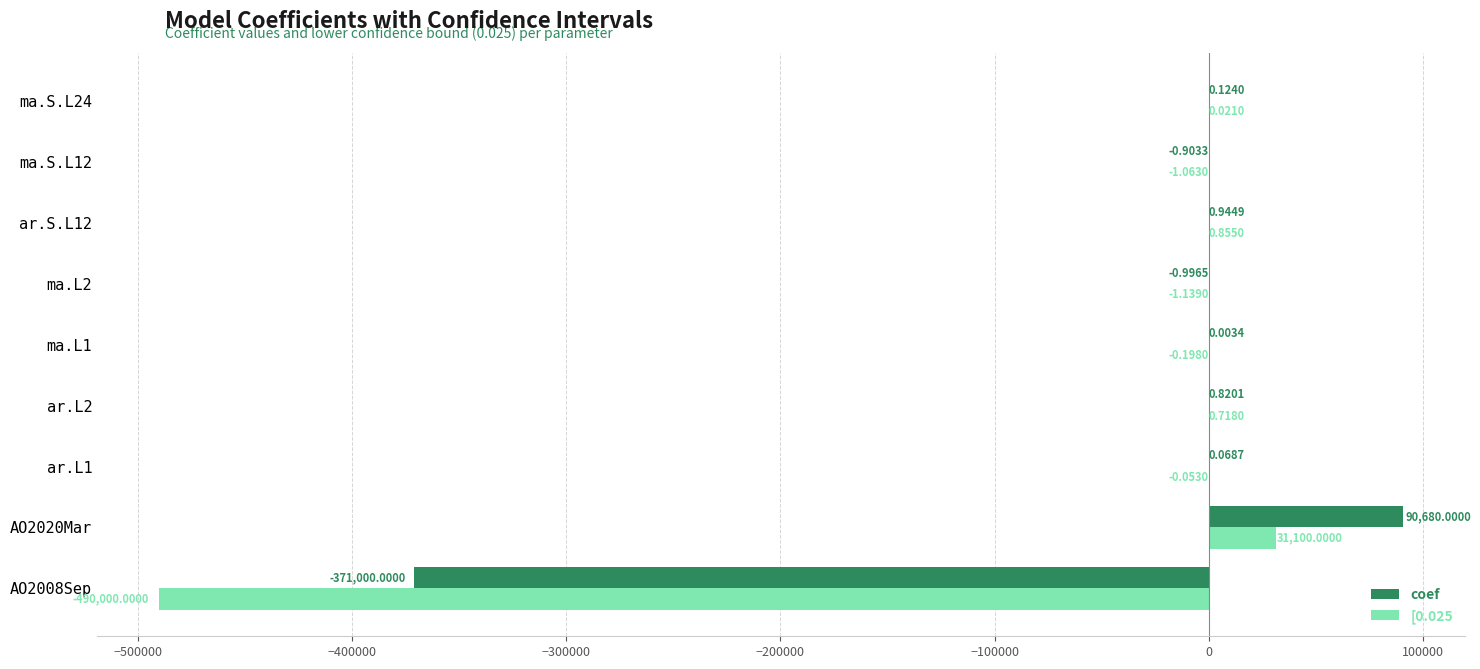

At which category is the sum across all series the highest?

AO2020Mar